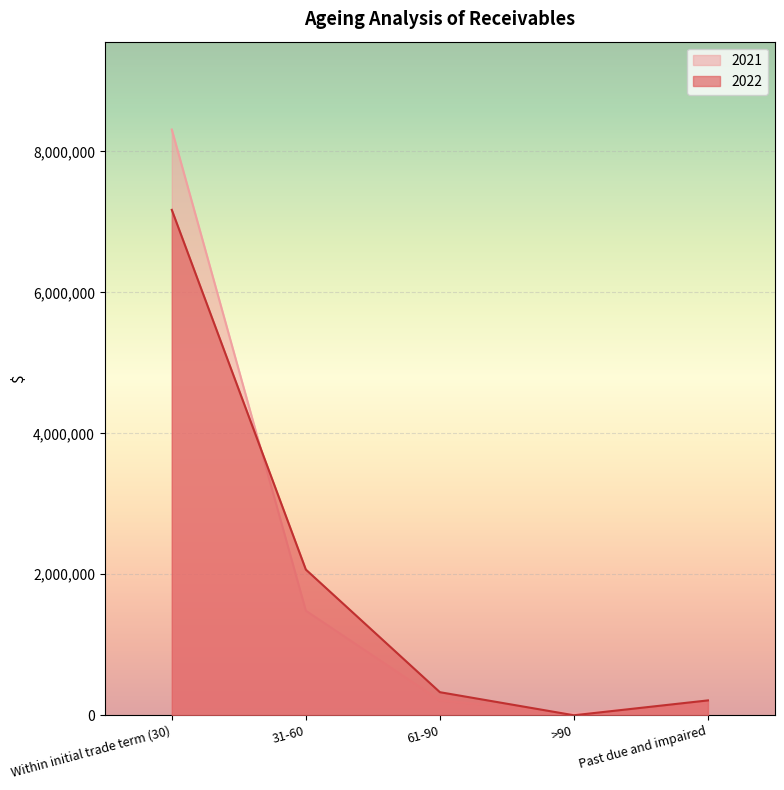

Rank the series by their maximum value, from lowest to highest.

2022, 2021